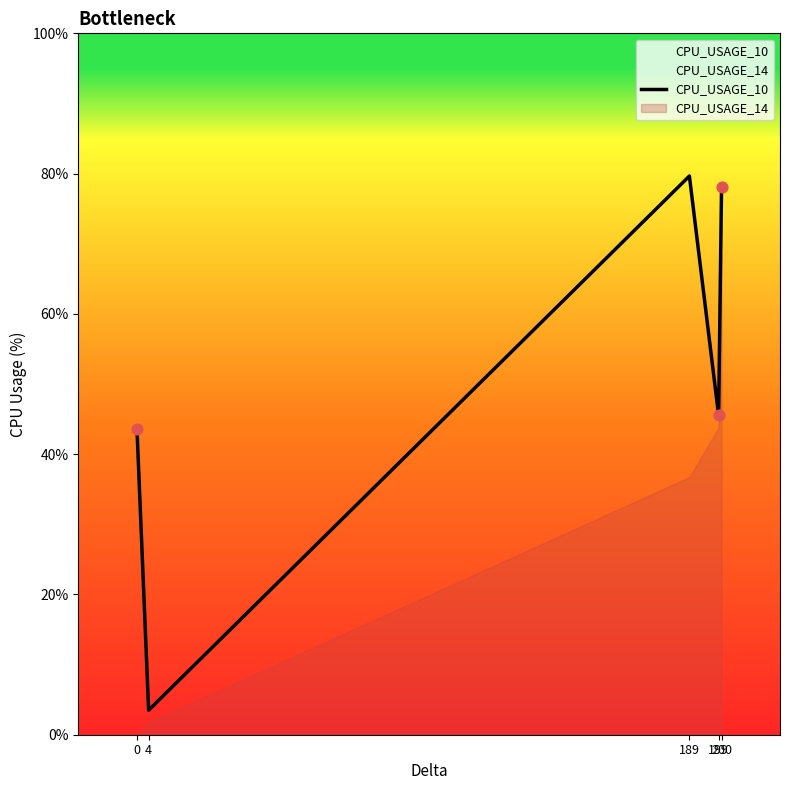

Between 199 and 189, which is larger?

189